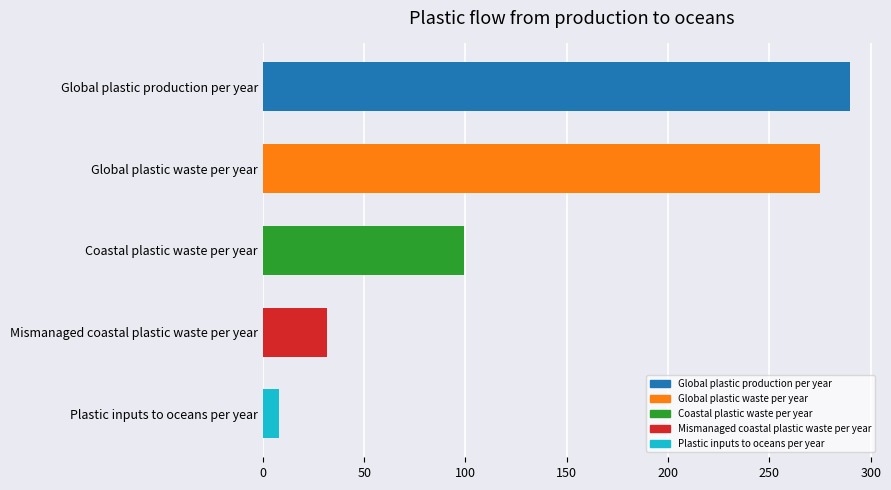

What is the minimum value shown in the chart?

8.0